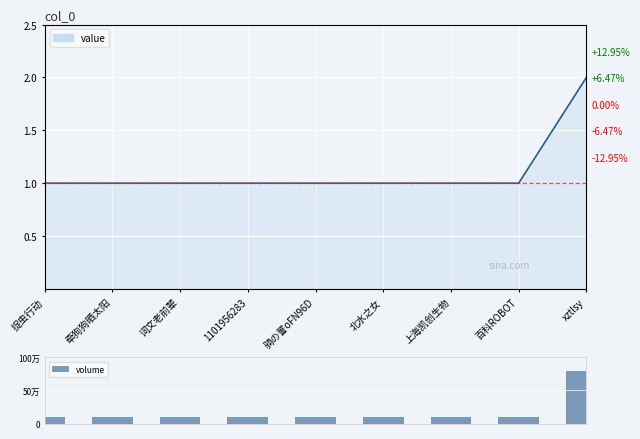

What position from the left is 上海凯创生物?

7